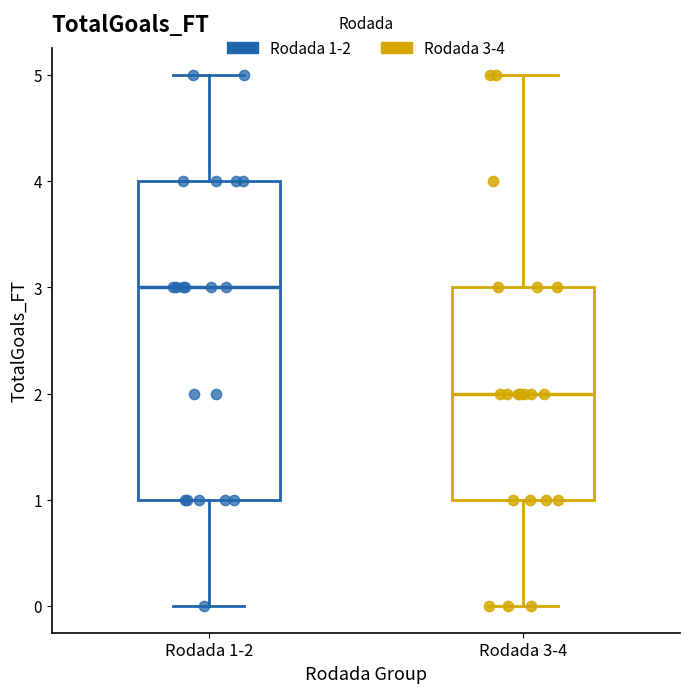

Reading left to right, transcribe this box plot: for each box, give where its median line is, the range the box spans, and where its two whiskers end, as read against the y-axis. The values are not printed on the chart, so give them approximately, as read against the axis.

Rodada 1-2: median 3, box 1 to 4, whiskers 0 to 5
Rodada 3-4: median 2, box 1 to 3, whiskers 0 to 5